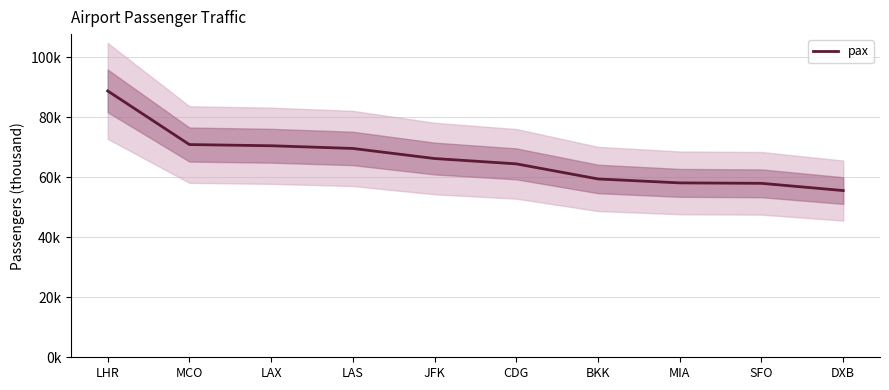

Which label corresponds to the smallest value in the chart?

DXB